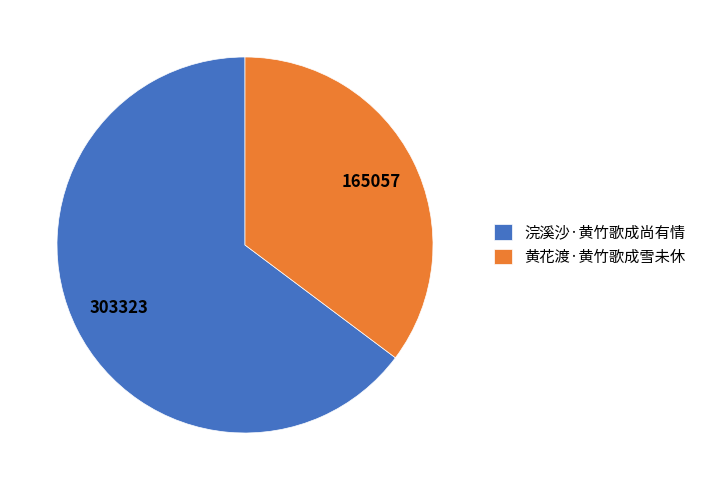

What is the ratio of the value at 浣溪沙·黄竹歌成尚有情 to the value at 黄花渡·黄竹歌成雪未休?

1.8